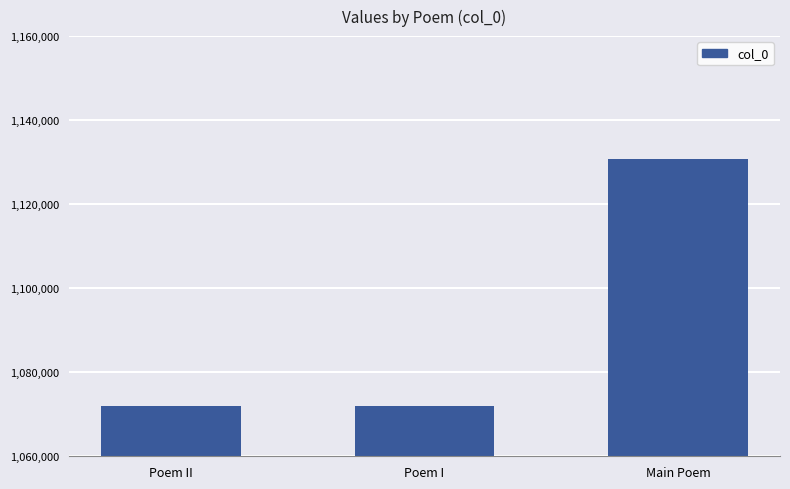

What is the minimum value shown in the chart?

1071881